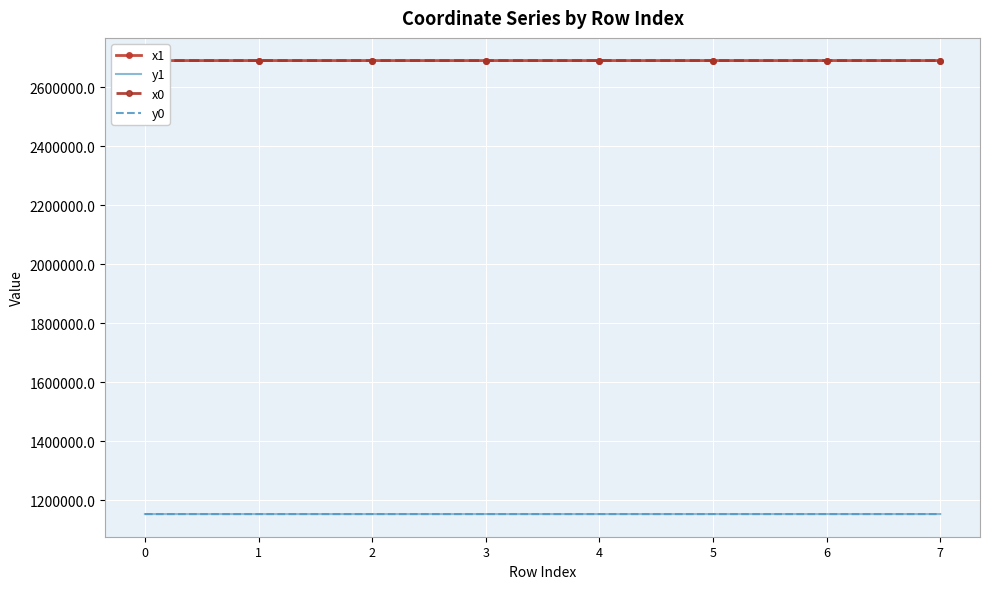

Is the value of y1 at 5 greater than the value of x0 at 7?

No